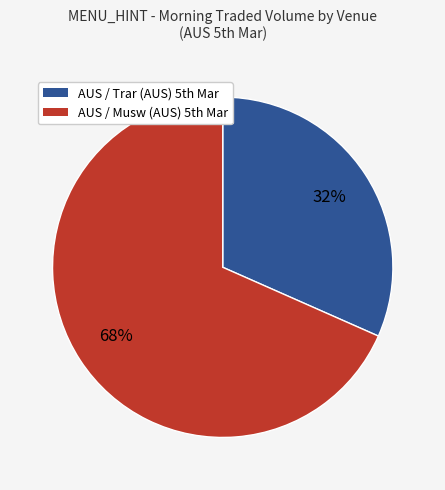

Does any single category account for the majority?

Yes